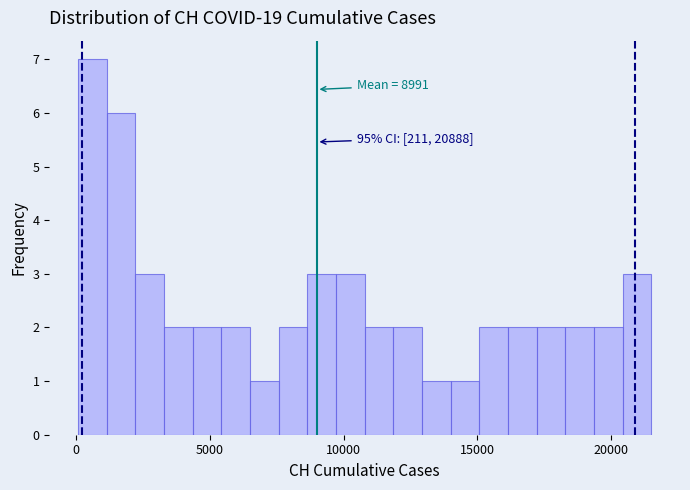

Around what value on the x-axis is the tallest bar? Give the approximate position of its centre, as read against the axis.

500